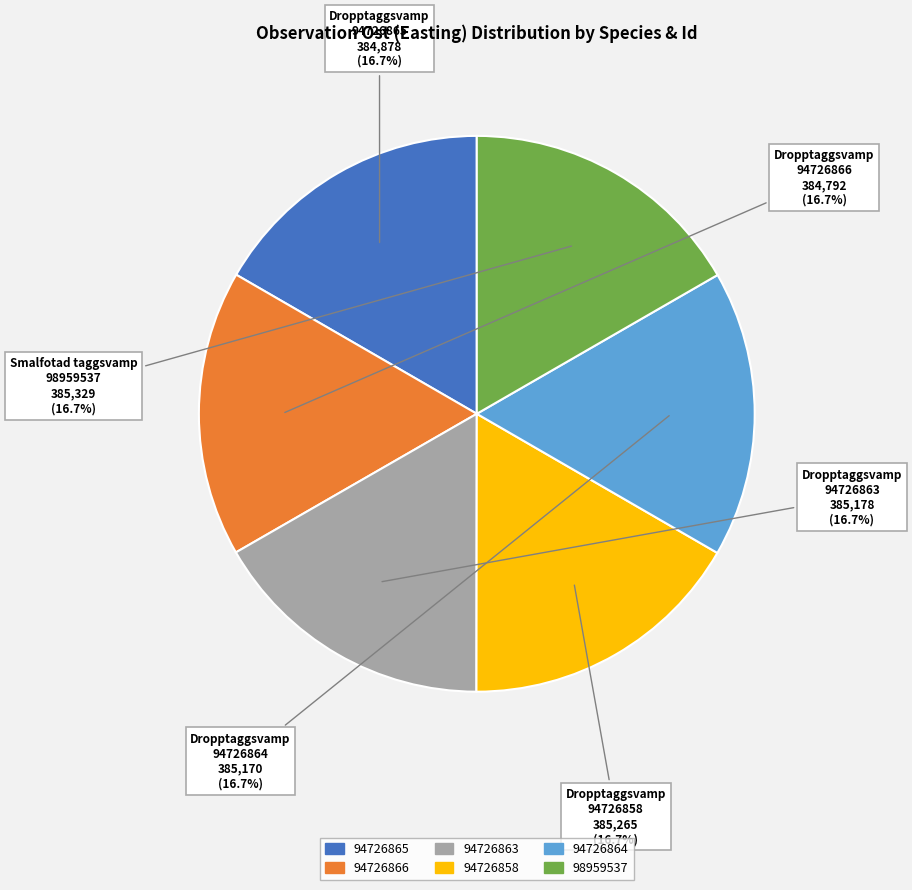

Does any single category account for the majority?

No